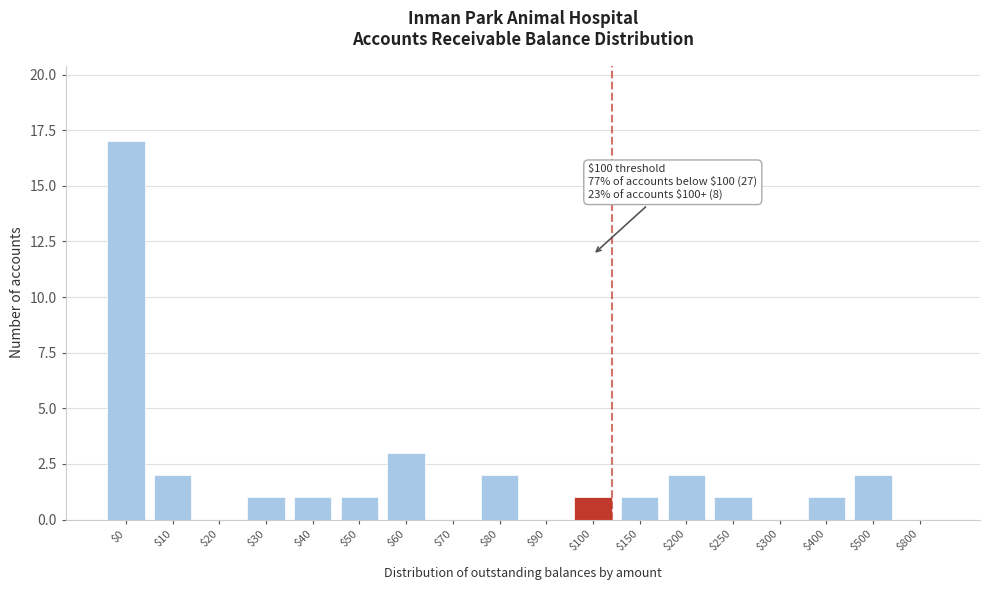

The value at $10 is 2. True or false?

True